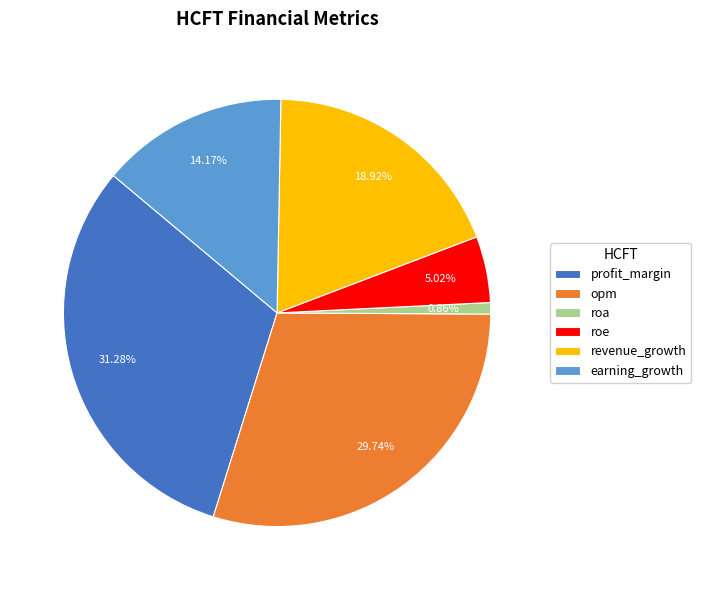

Rank the categories by value from lowest to highest.

roa, roe, earning_growth, revenue_growth, opm, profit_margin